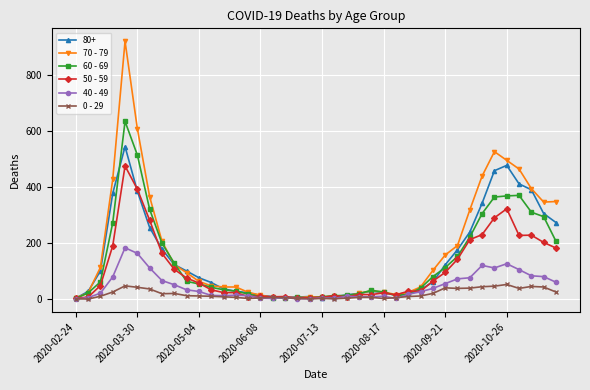

Which series ends up on top after the final intersection of 40 - 49 and 50 - 59?

50 - 59